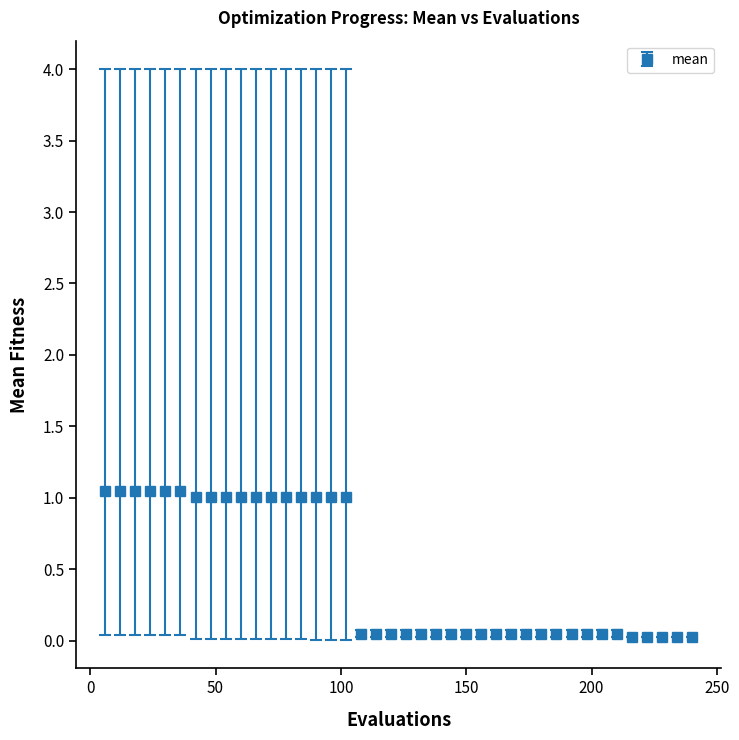

What is the sum of all values?

18.2